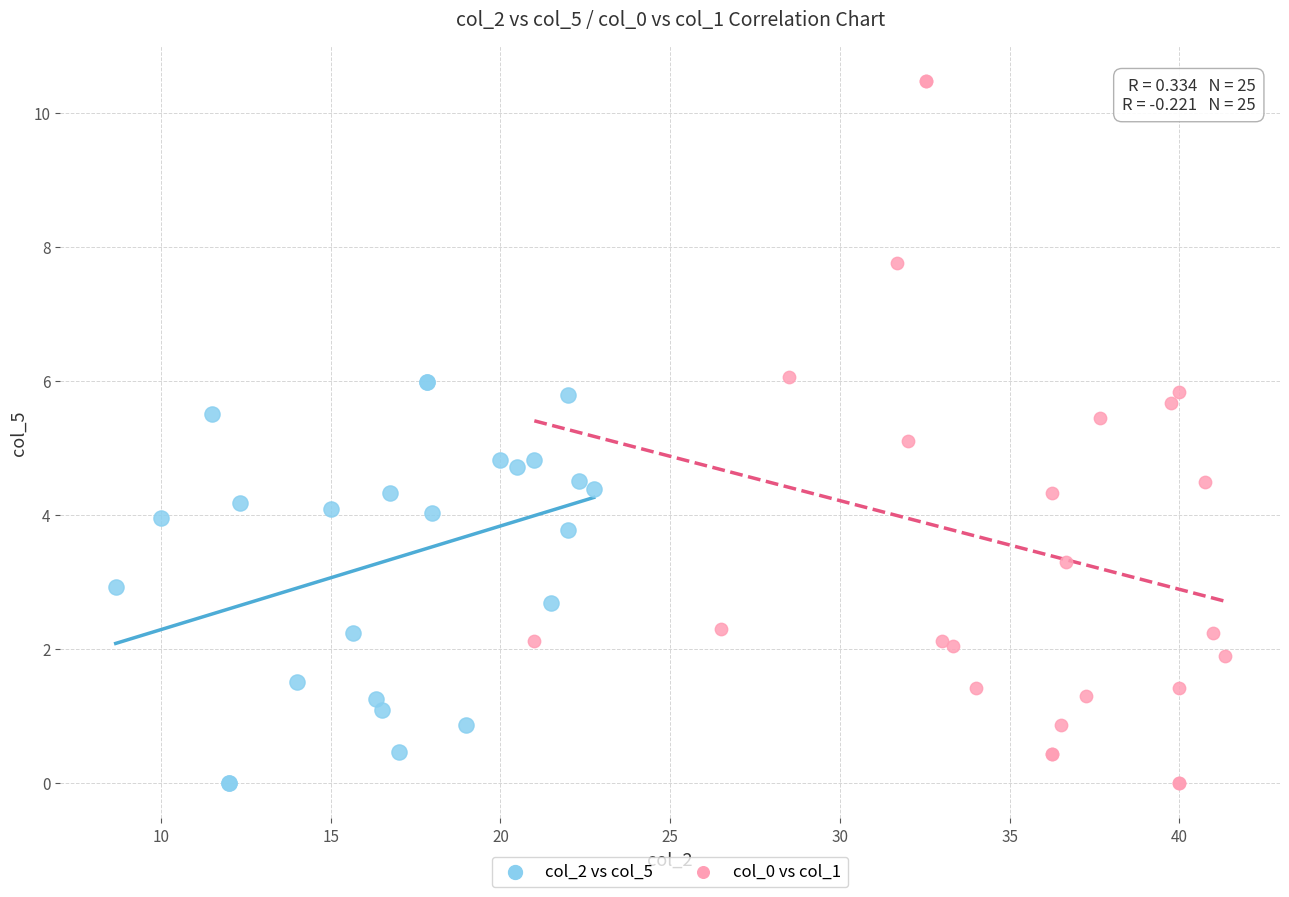

Which series contains the highest Y value?

col_0 vs col_1